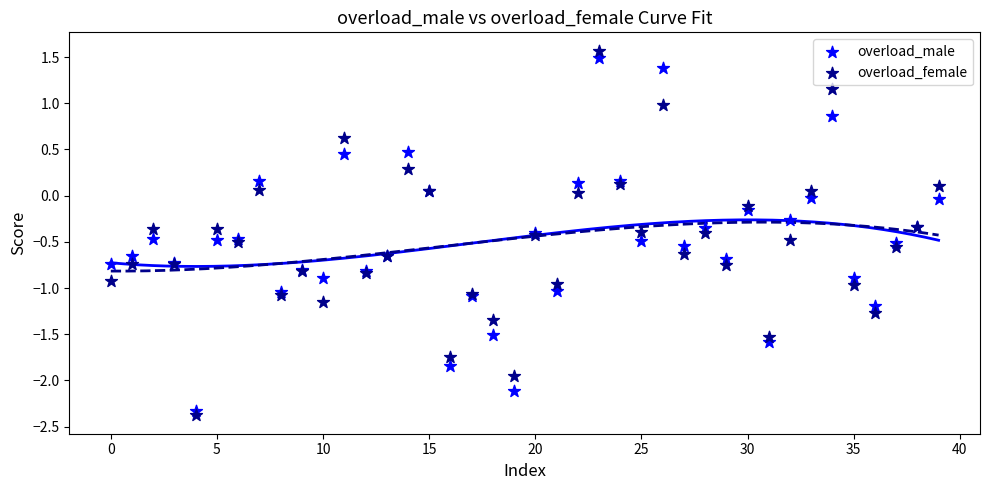

Which series has the largest Y range (max minus min)?

overload_female